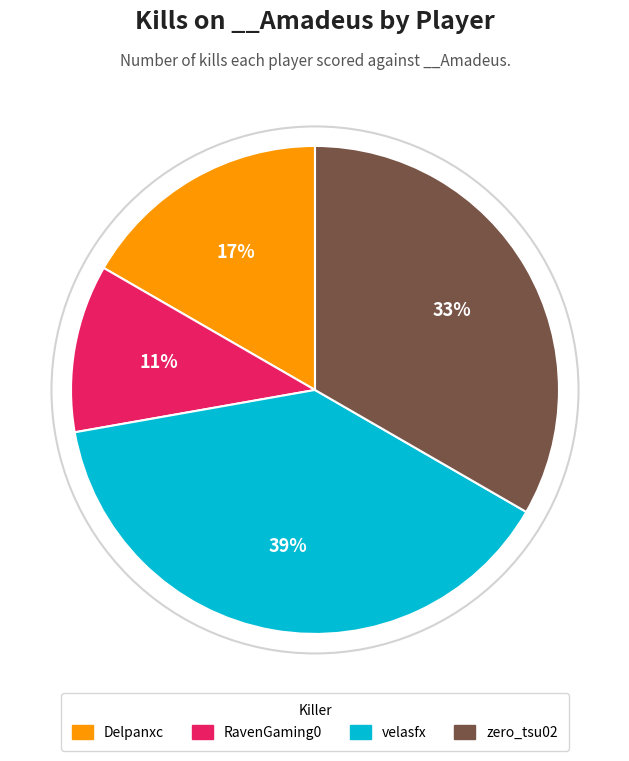

Rank the categories by value from highest to lowest.

velasfx, zero_tsu02, Delpanxc, RavenGaming0